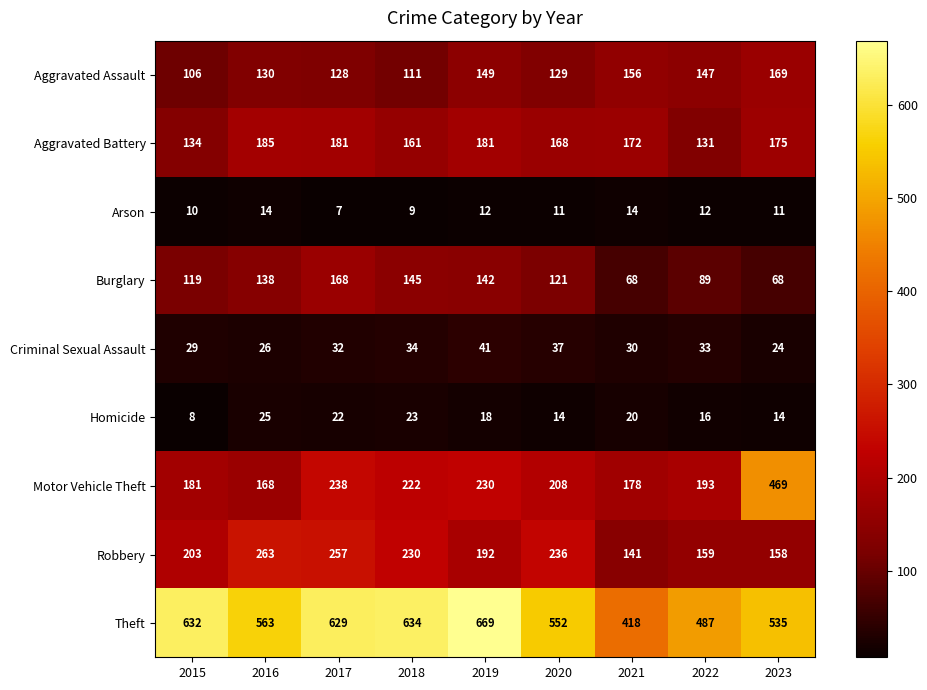

Which series changed the most between 2015 and 2018?

Motor Vehicle Theft